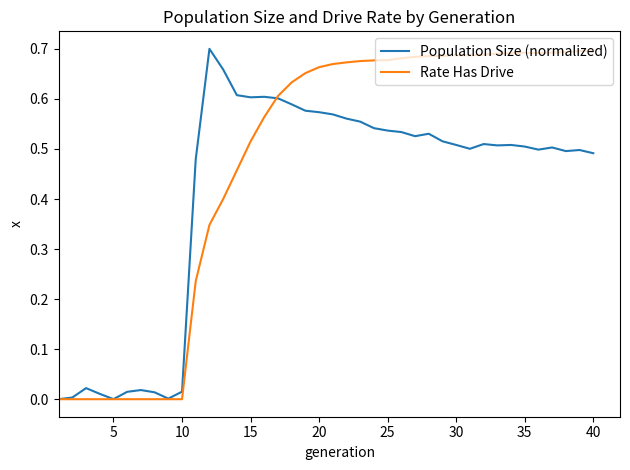

Count the Rate Has Drive values in the range 0 to 1.

40